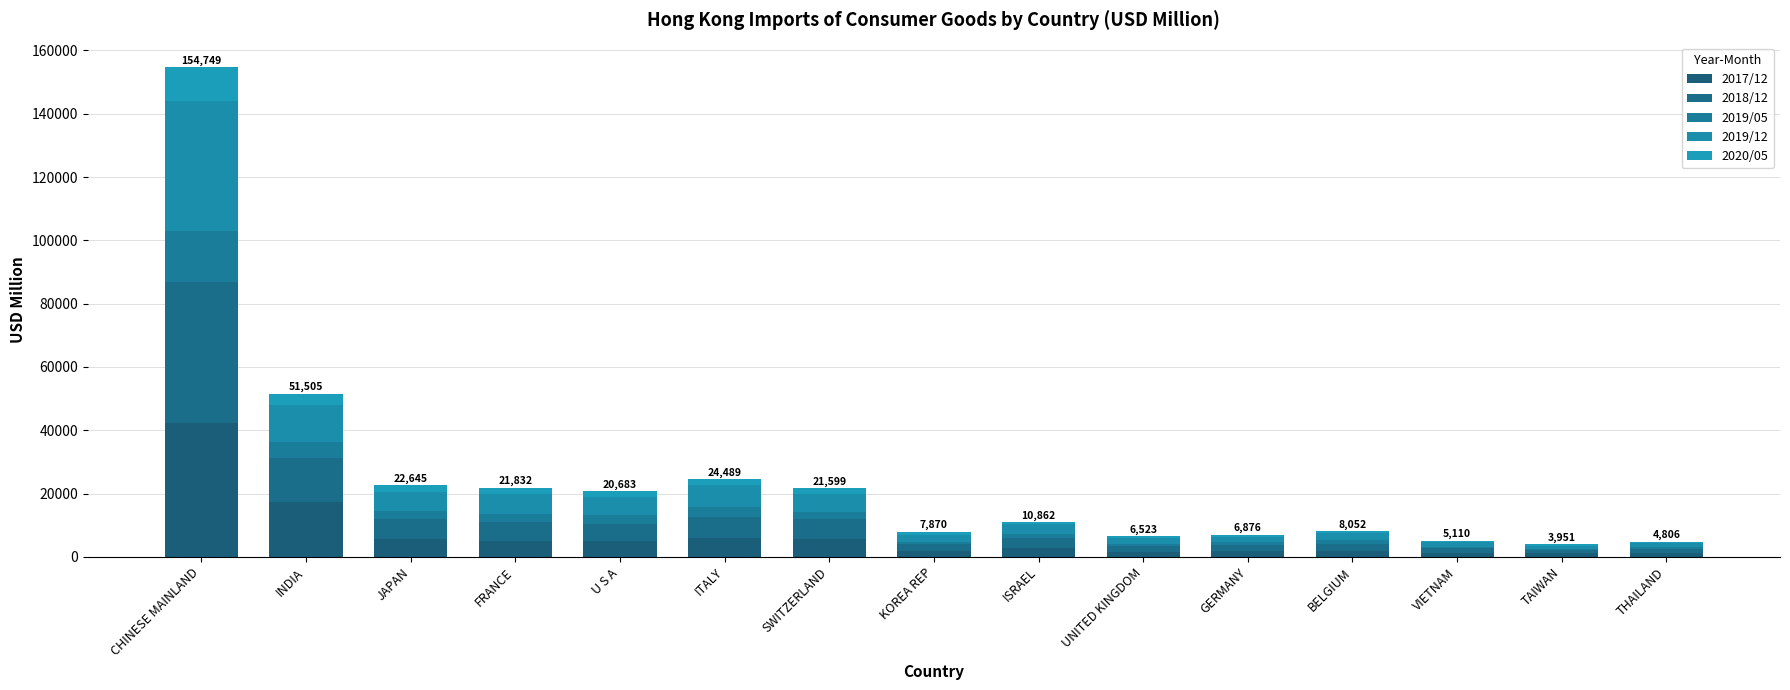

Are the bars grouped side by side (vs. stacked)?

No